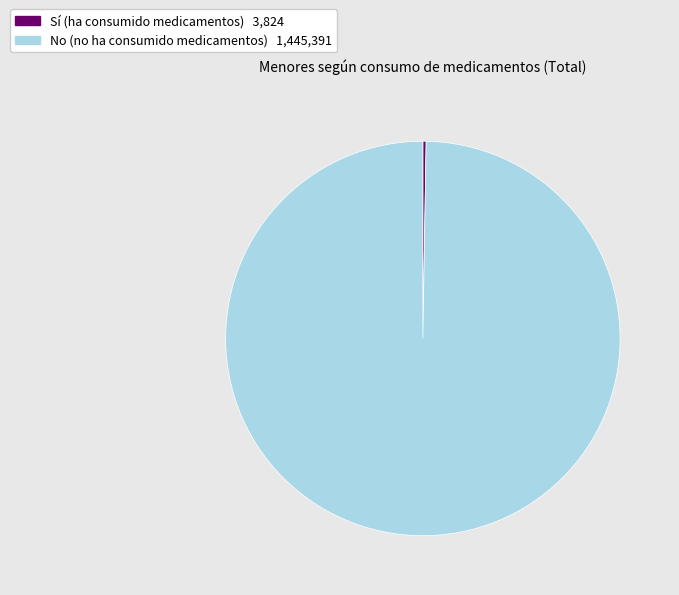

Does any single category account for the majority?

Yes